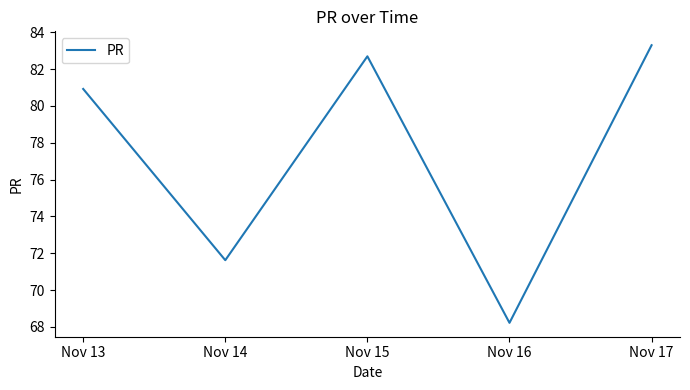

The value at Nov 13 is 80.9. True or false?

True